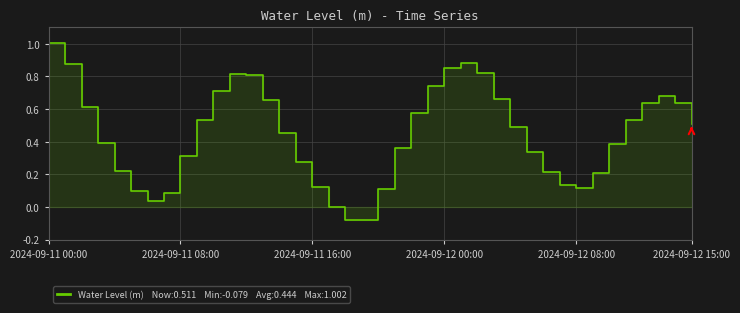

At which category does the chart reach its minimum across all series?

18